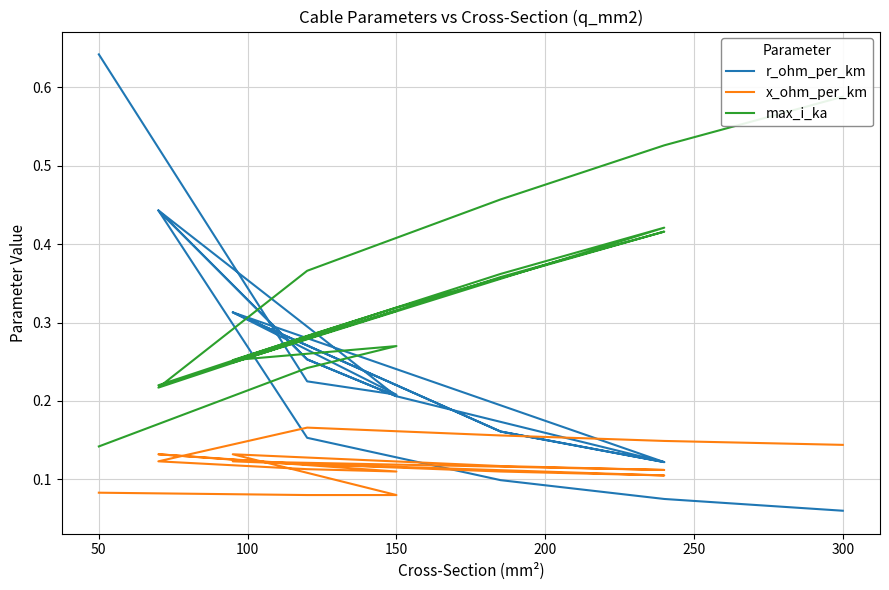

Reading right to left, list all the values displayed in this chart.

r_ohm_per_km: 0.1	0.1	0.1	0.2	0.4	0.3	0.2	0.4	0.3	0.2	0.1	0.2	0.3	0.1	0.2	0.3	0.2	0.2	0.6
x_ohm_per_km: 0.1	0.1	0.2	0.2	0.1	0.1	0.1	0.1	0.1	0.1	0.1	0.1	0.1	0.1	0.1	0.1	0.1	0.1	0.1
max_i_ka: 0.6	0.5	0.5	0.4	0.2	0.3	0.3	0.2	0.3	0.3	0.4	0.4	0.2	0.4	0.4	0.3	0.3	0.2	0.1